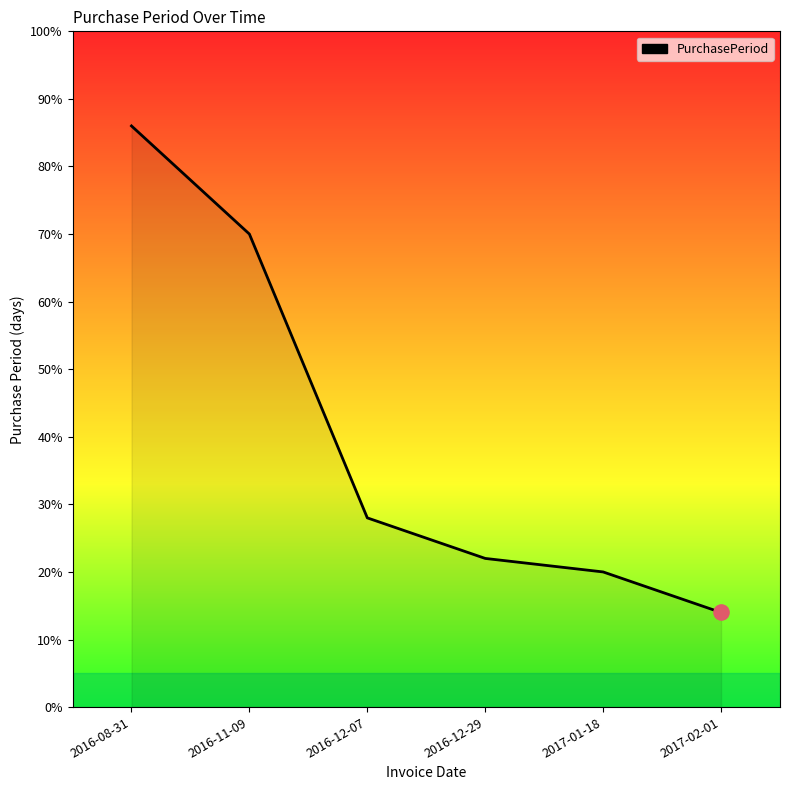

Which has a higher value, 2017-02-01 or 2017-01-18?

2017-01-18